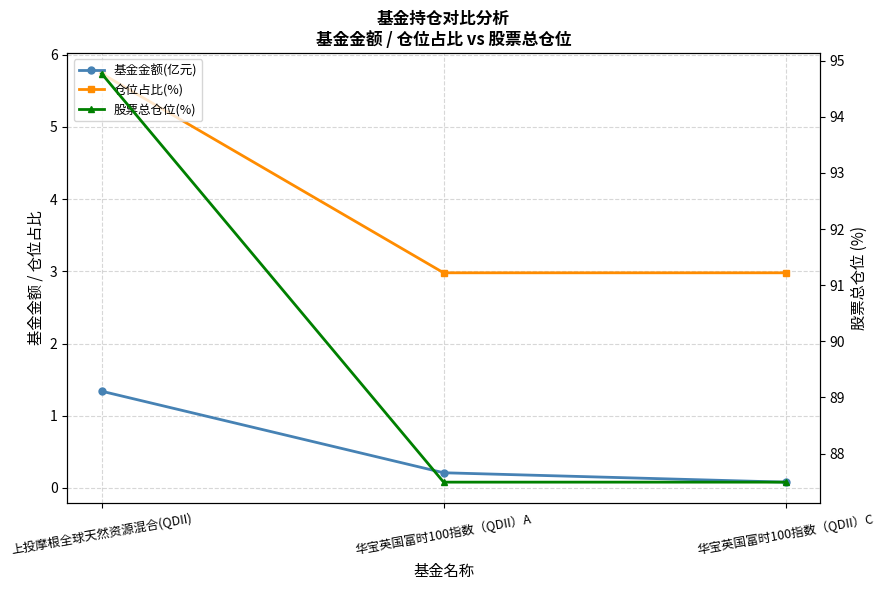

List the labels in order of 股票总仓位(%) value, smallest first.

华宝英国富时100指数（QDII）A, 华宝英国富时100指数（QDII）C, 上投摩根全球天然资源混合(QDII)